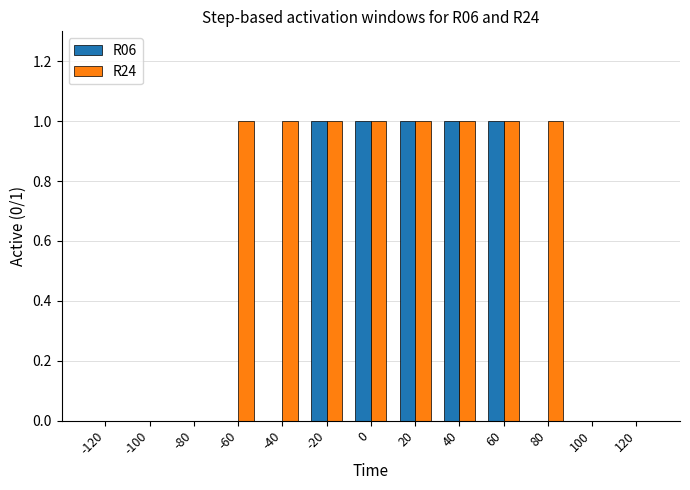

Which series has the largest total across all categories?

R24